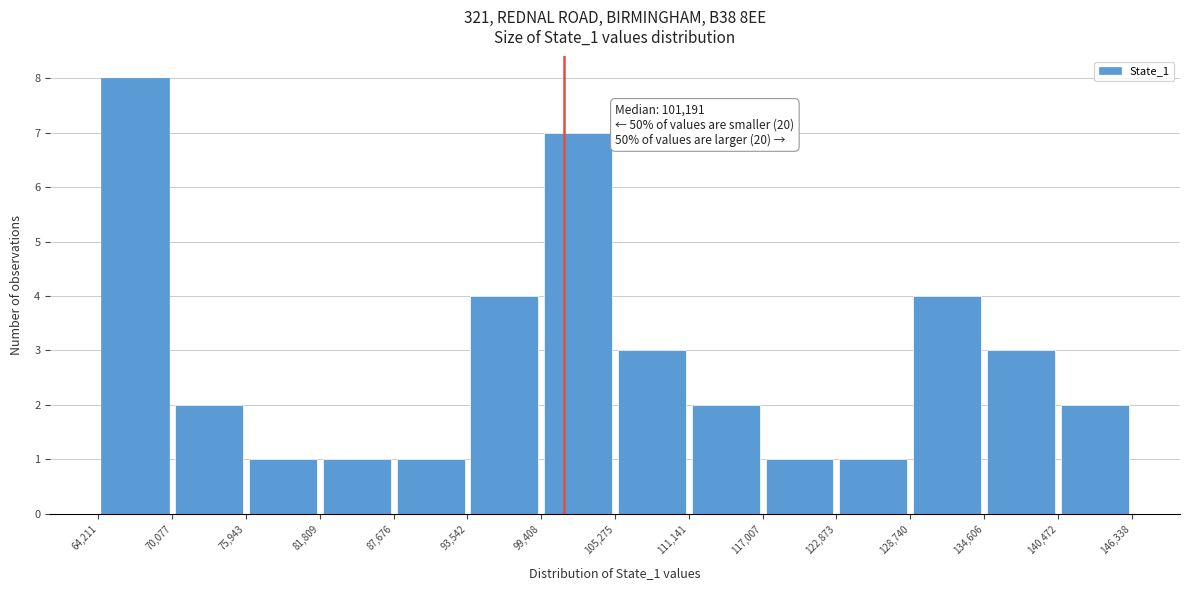

Which range on the x-axis has the tallest bar?

64,211 to 70,077